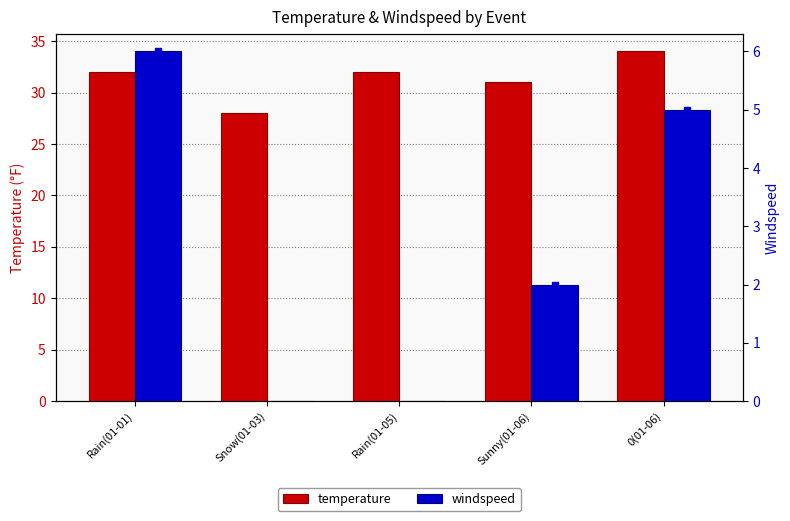

What are all the series names shown in the legend?

temperature, windspeed